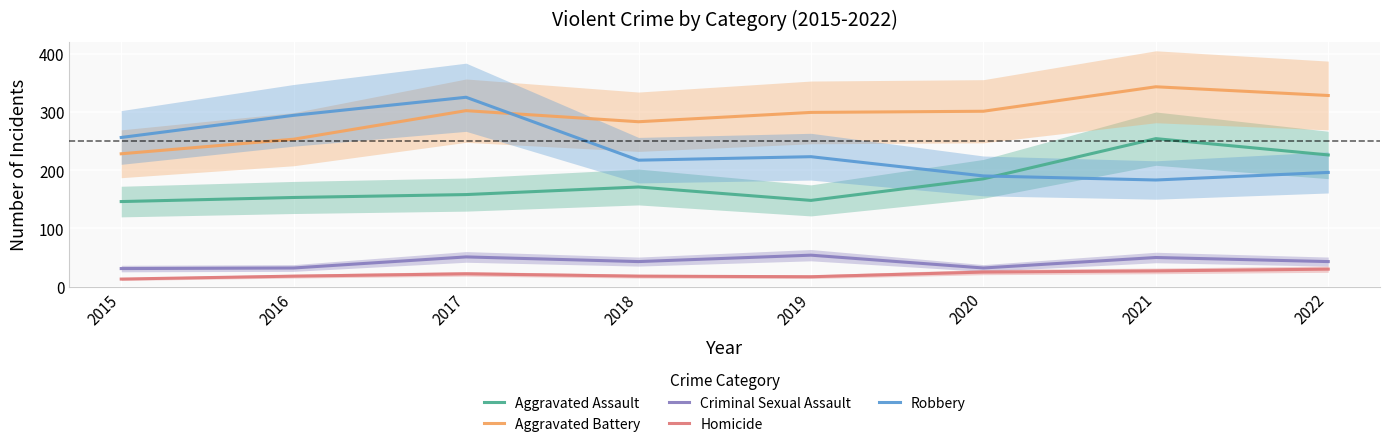

What is the total value across all series at 2017?

858